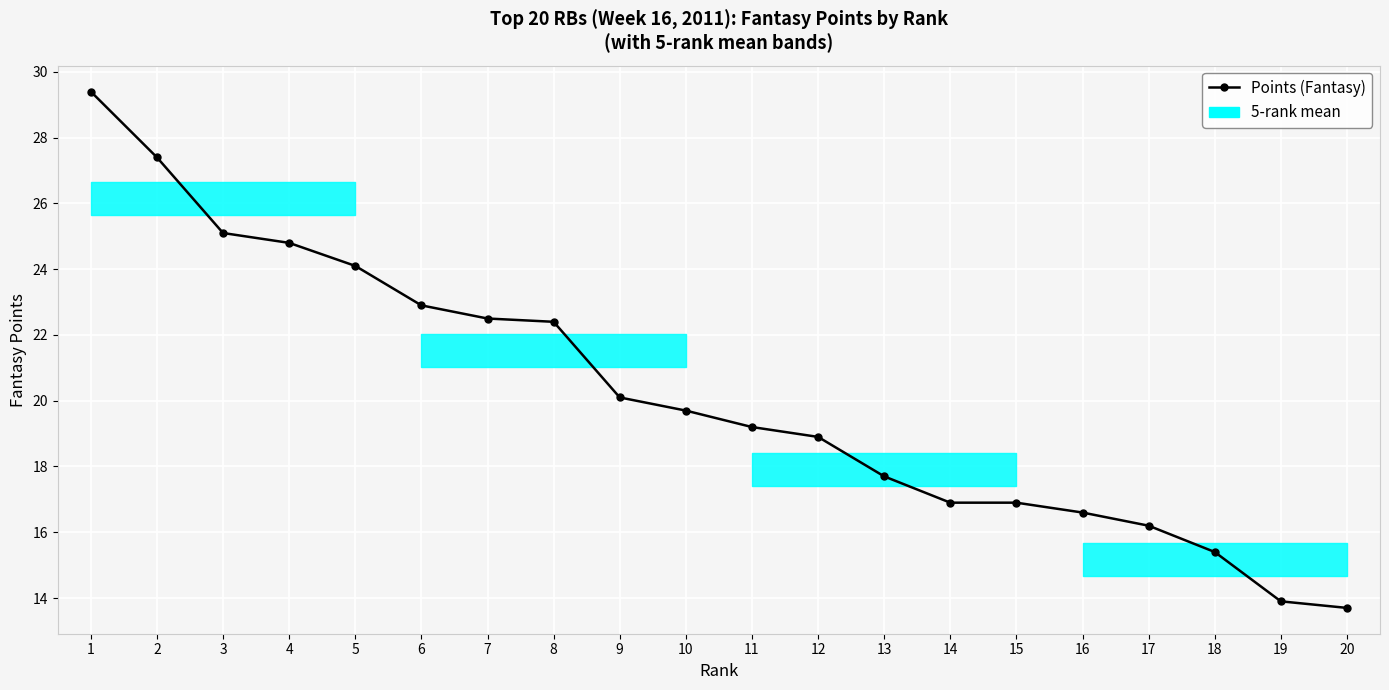

List the labels in order of value, smallest first.

20, 19, 18, 17, 16, 14, 15, 13, 12, 11, 10, 9, 8, 7, 6, 5, 4, 3, 2, 1